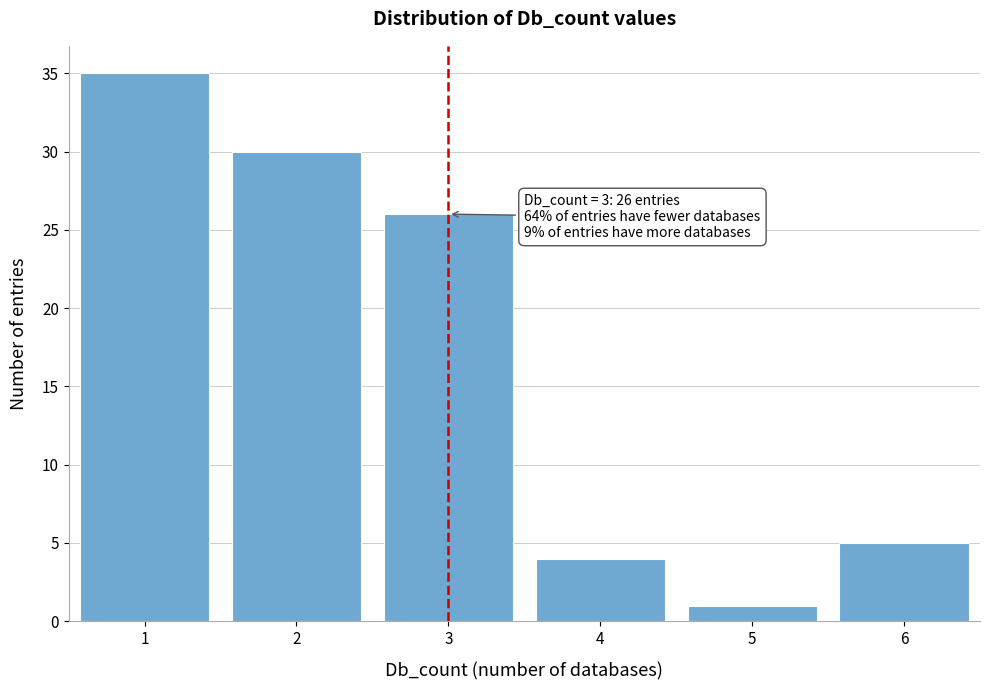

Reading right to left, extract all data points from this chart.

5	1	4	26	30	35